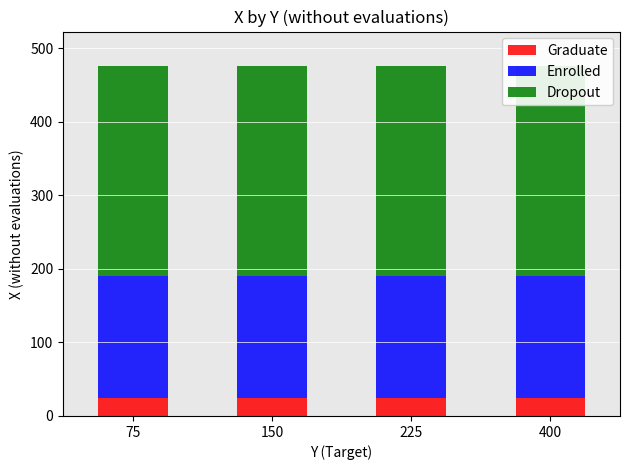

How many bars are there in total?

12